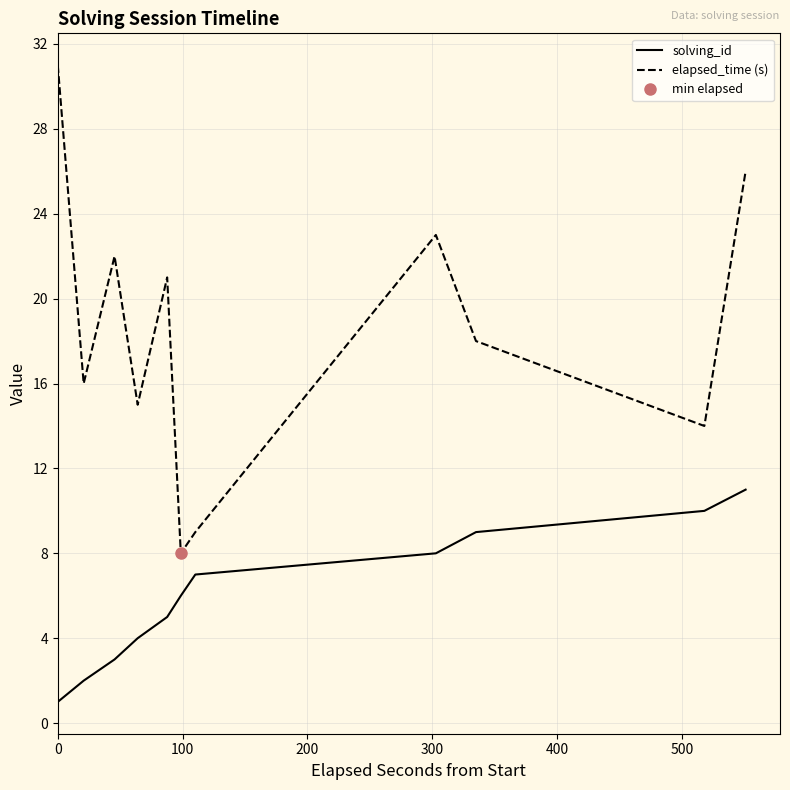

What is the lowest value of the elapsed_time (s) series?

8